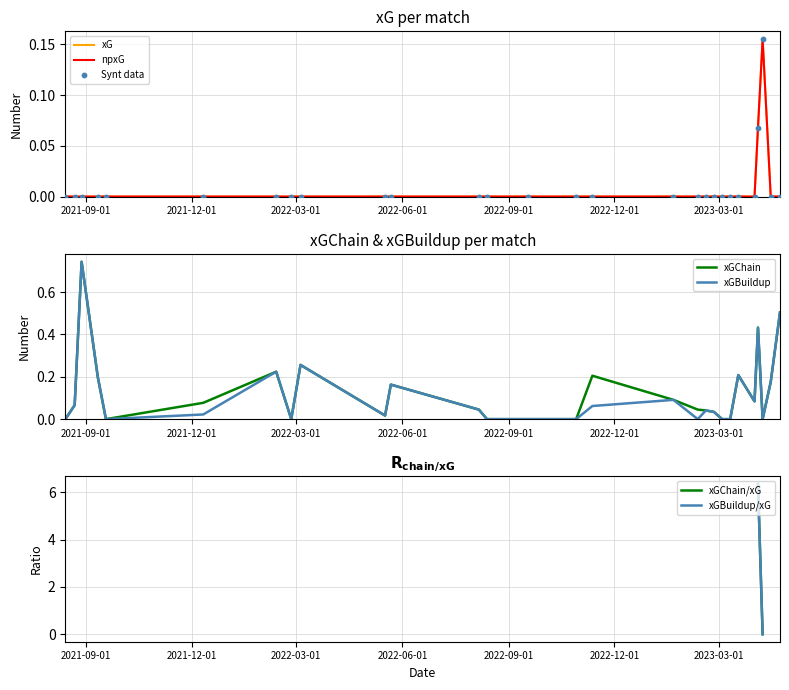

Which series has the largest total across all categories?

xGChain